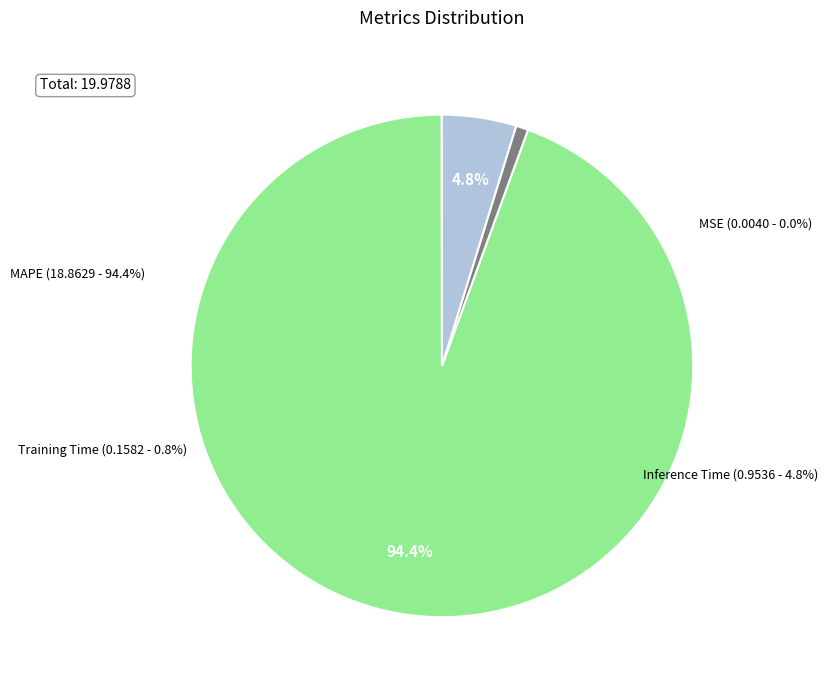

Which slice is the largest?

MAPE